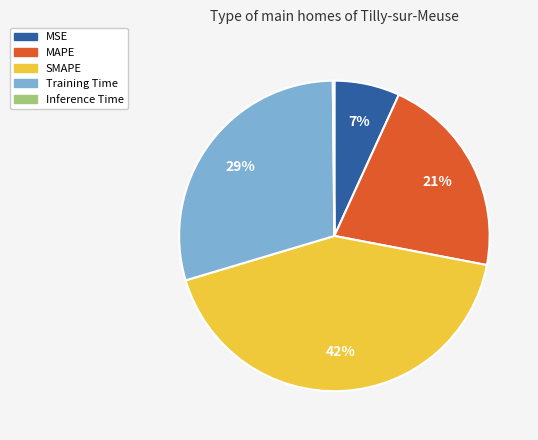

Which has a higher value, SMAPE or MAPE?

SMAPE